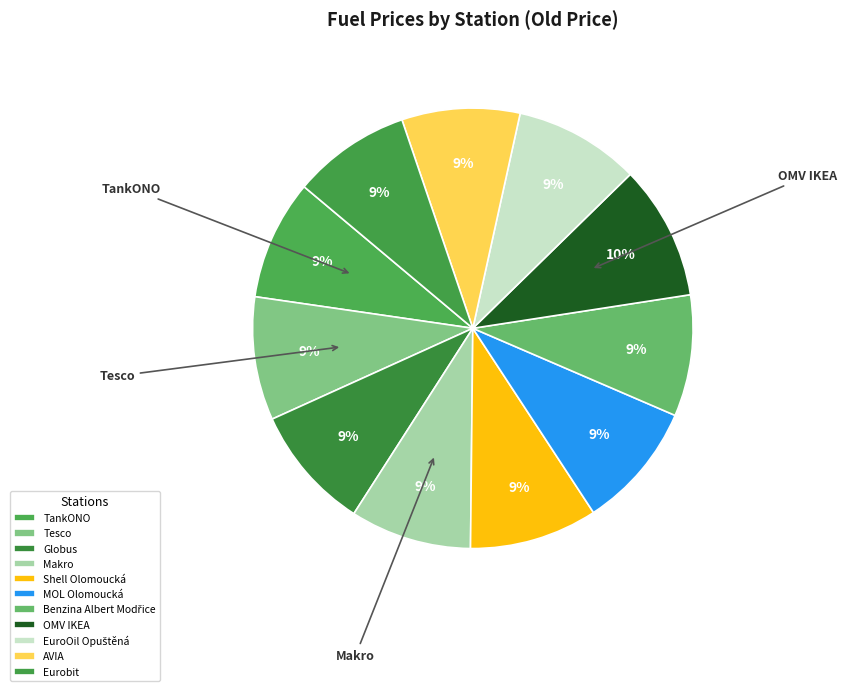

To the nearest percent, what is the average slice percentage?

9%